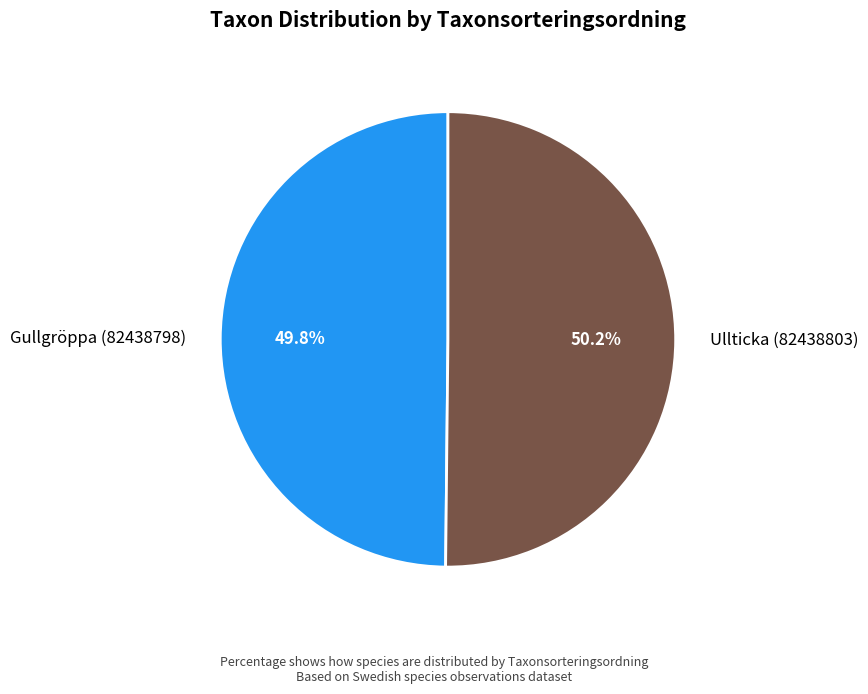

True or false: Ullticka (82438803) accounts for 50% of the total.

True